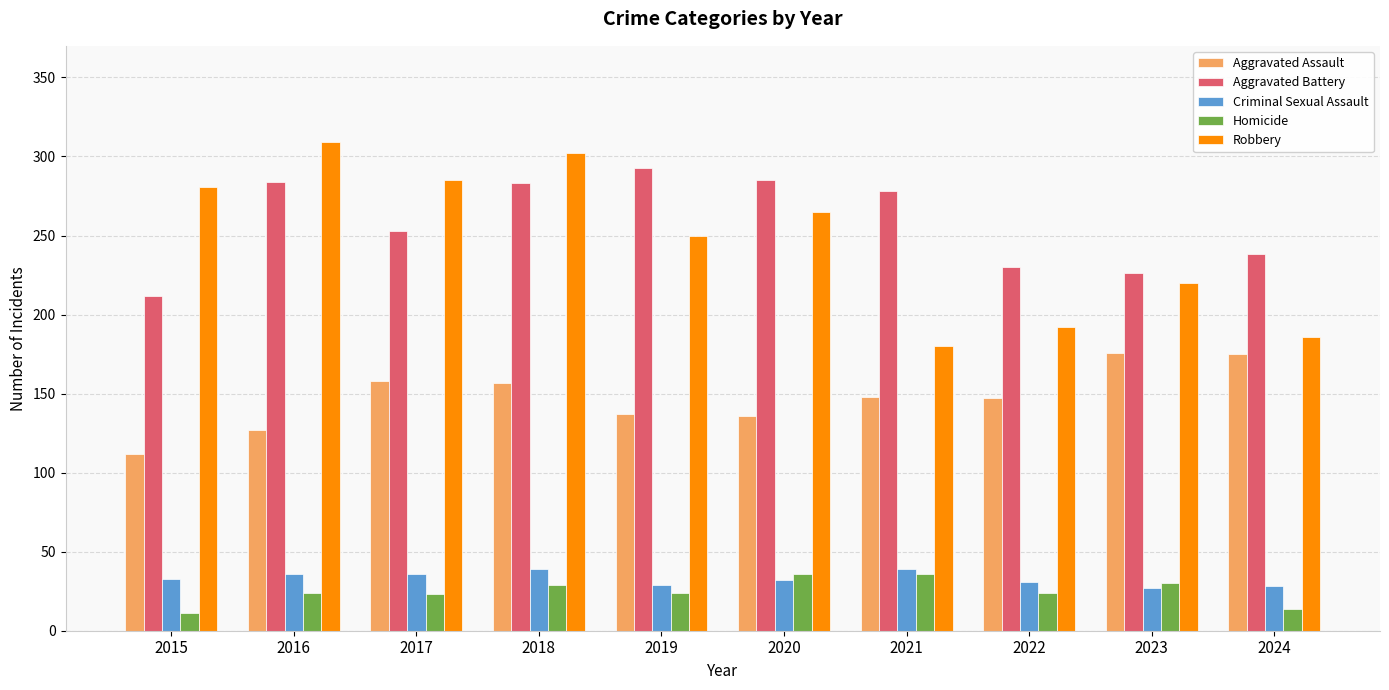

Which series has the widest spread of values?

Robbery